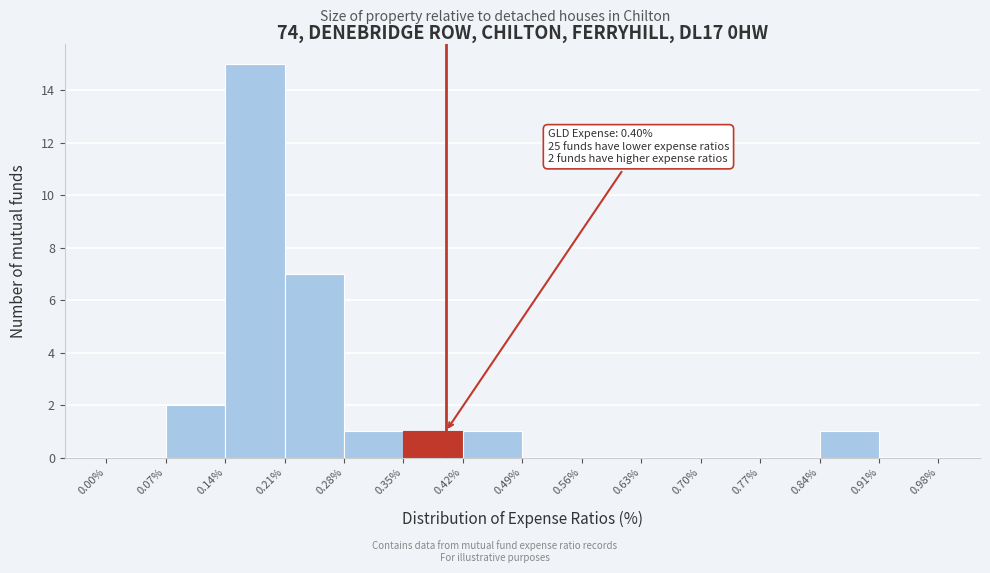

Which range on the x-axis has the tallest bar?

0.14% to 0.21%